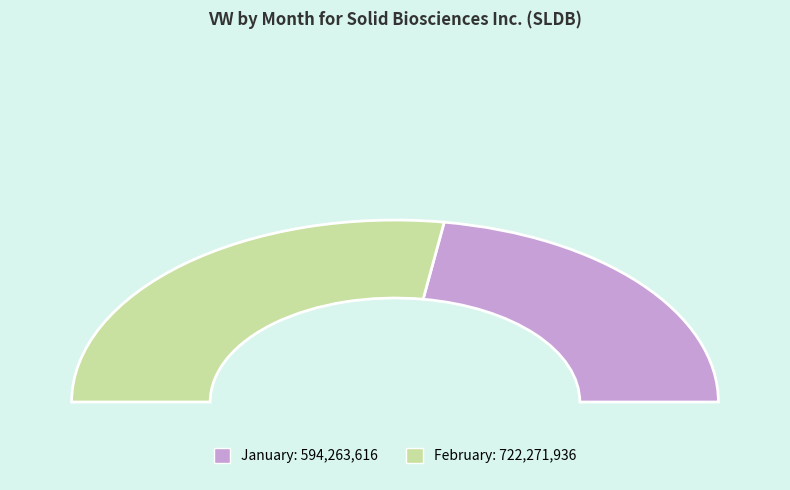

Count the number of slices in the pie.

2